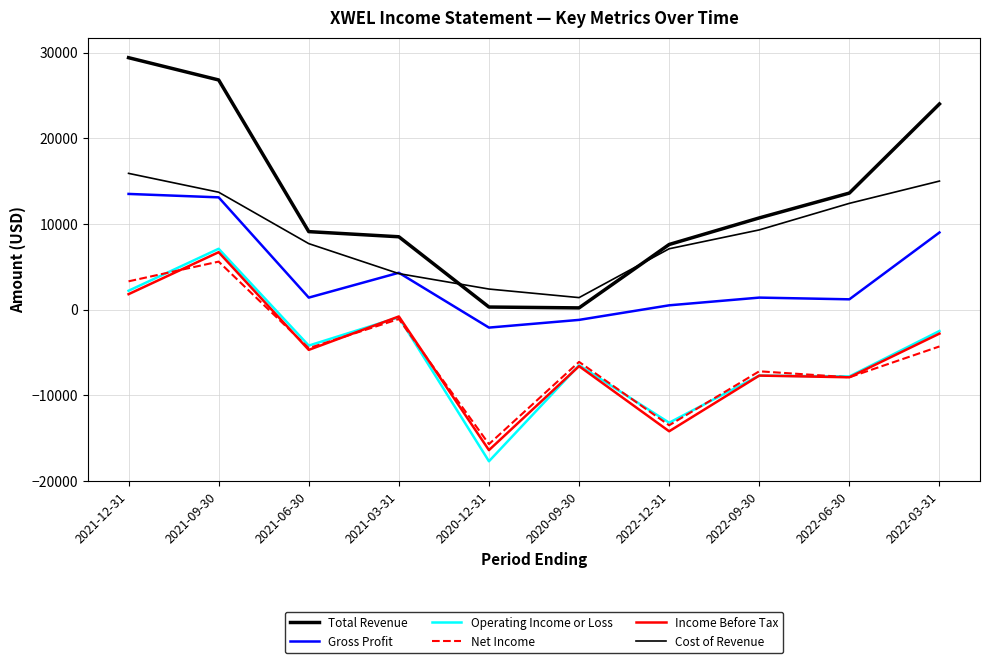

Reading left to right, what are all the values shown in this chart?

Total Revenue: 2021-12-31=29400	2021-09-30=26800	2021-06-30=9100	2021-03-31=8500	2020-12-31=300	2020-09-30=200	2022-12-31=7600	2022-09-30=10700	2022-06-30=13600	2022-03-31=24000
Gross Profit: 2021-12-31=13500	2021-09-30=13100	2021-06-30=1400	2021-03-31=4300	2020-12-31=-2100	2020-09-30=-1200	2022-12-31=500	2022-09-30=1400	2022-06-30=1200	2022-03-31=9000
Operating Income or Loss: 2021-12-31=2200	2021-09-30=7100	2021-06-30=-4200	2021-03-31=-900	2020-12-31=-17700	2020-09-30=-6500	2022-12-31=-13200	2022-09-30=-7700	2022-06-30=-7800	2022-03-31=-2500
Net Income: 2021-12-31=3300	2021-09-30=5600	2021-06-30=-4500	2021-03-31=-1100	2020-12-31=-15700	2020-09-30=-6100	2022-12-31=-13500	2022-09-30=-7200	2022-06-30=-7900	2022-03-31=-4300
Income Before Tax: 2021-12-31=1800	2021-09-30=6700	2021-06-30=-4700	2021-03-31=-800	2020-12-31=-16400	2020-09-30=-6600	2022-12-31=-14200	2022-09-30=-7700	2022-06-30=-7900	2022-03-31=-2800
Cost of Revenue: 2021-12-31=15900	2021-09-30=13700	2021-06-30=7700	2021-03-31=4200	2020-12-31=2400	2020-09-30=1400	2022-12-31=7100	2022-09-30=9300	2022-06-30=12400	2022-03-31=15000